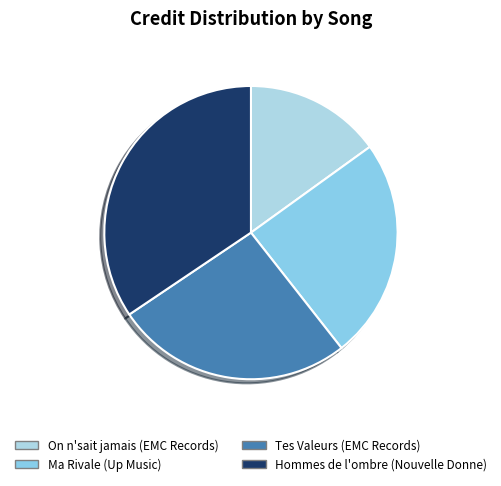

Does Hommes de l'ombre (Nouvelle Donne) account for over 50% of the chart?

No